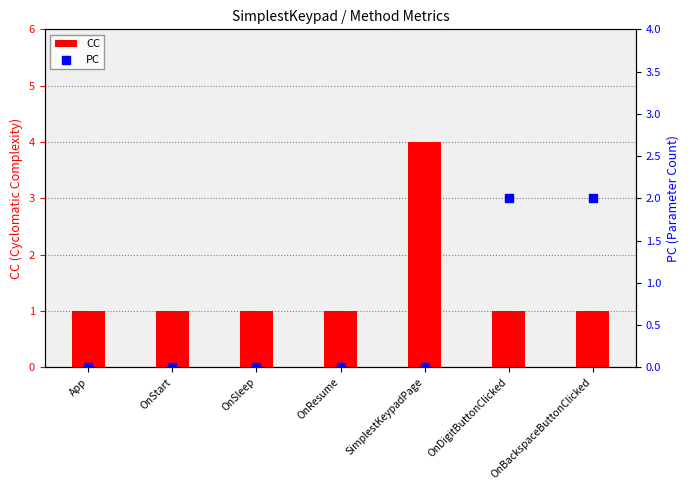

Which series has the largest total across all categories?

CC